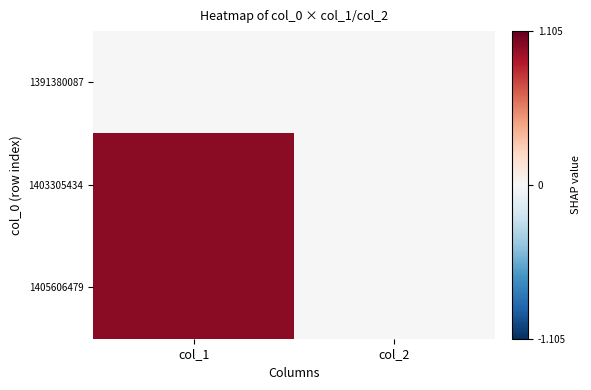

Rank the series at col_2 from highest to lowest value.

1391380087, 1403305434, 1405606479